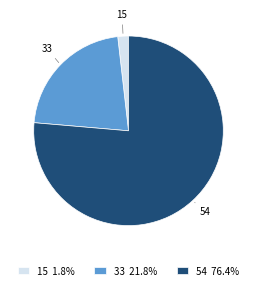

Is it true that 54 is 76% of the pie?

True